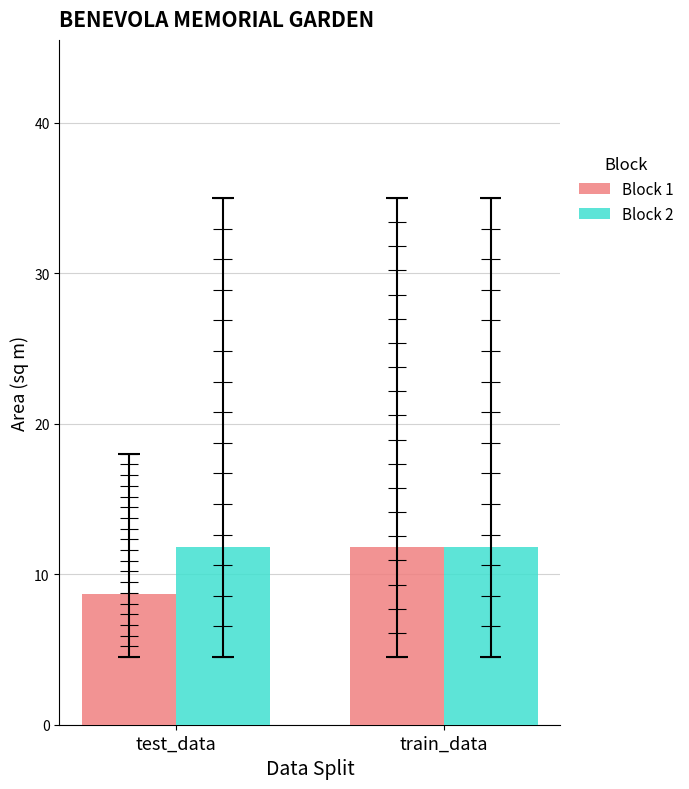

What is the maximum value for Block 2?

11.8